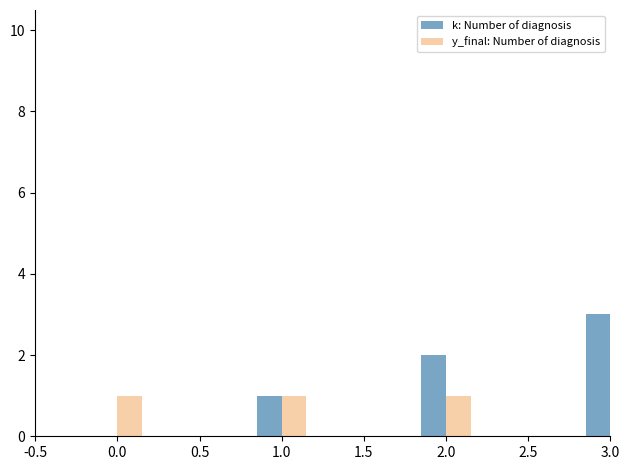

What is the value of the y_final: Number of diagnosis bar at the 3rd from the left?

1